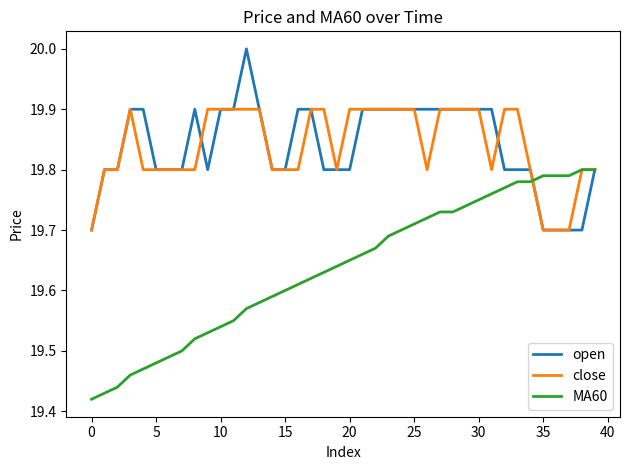

Which series has the widest spread of values?

MA60